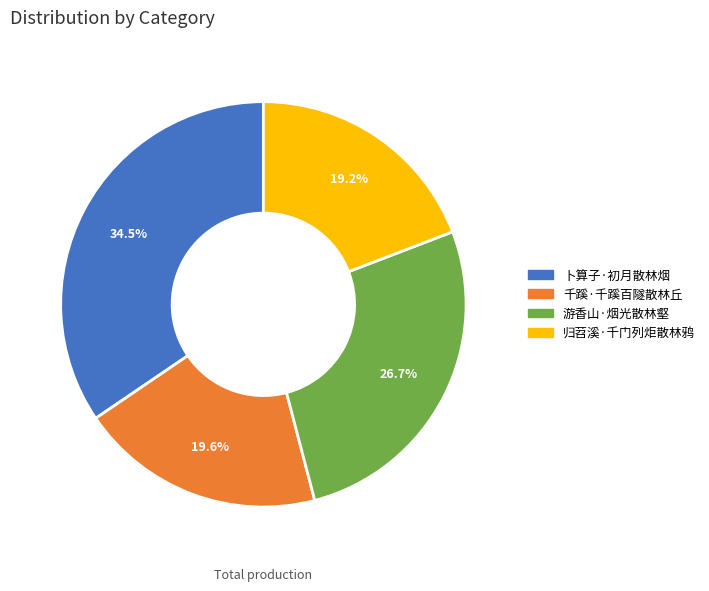

Which has a higher value, 游香山·烟光散林壑 or 千蹊·千蹊百隧散林丘?

游香山·烟光散林壑